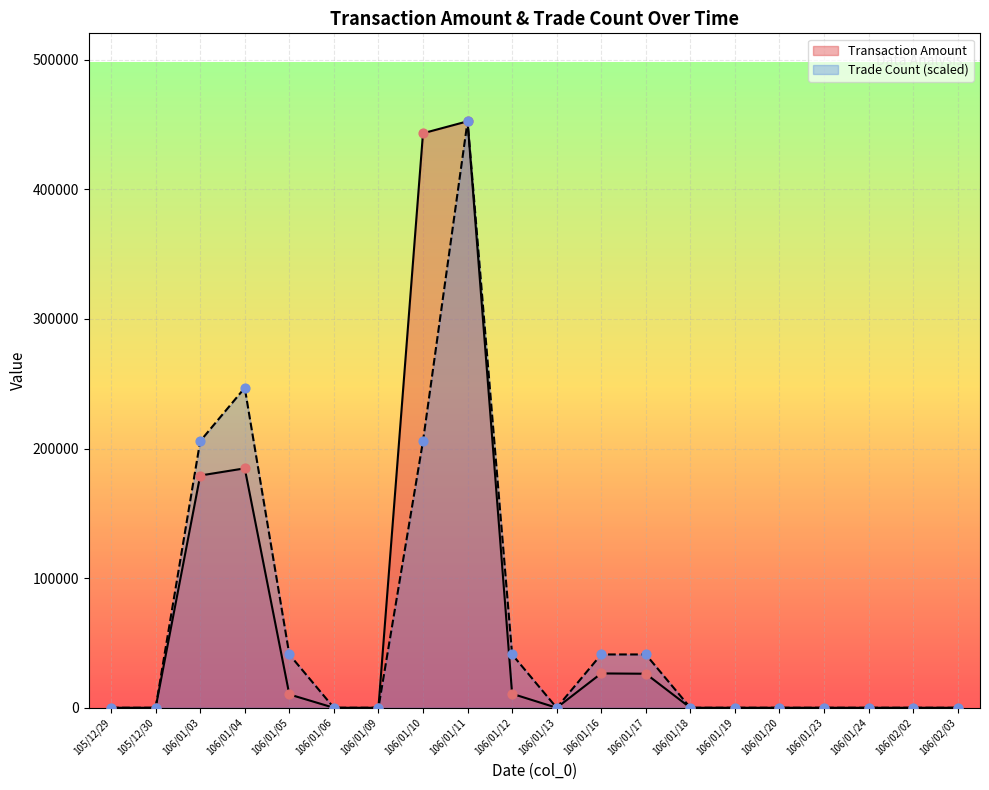

Which series reaches the maximum Y coordinate?

Transaction Amount